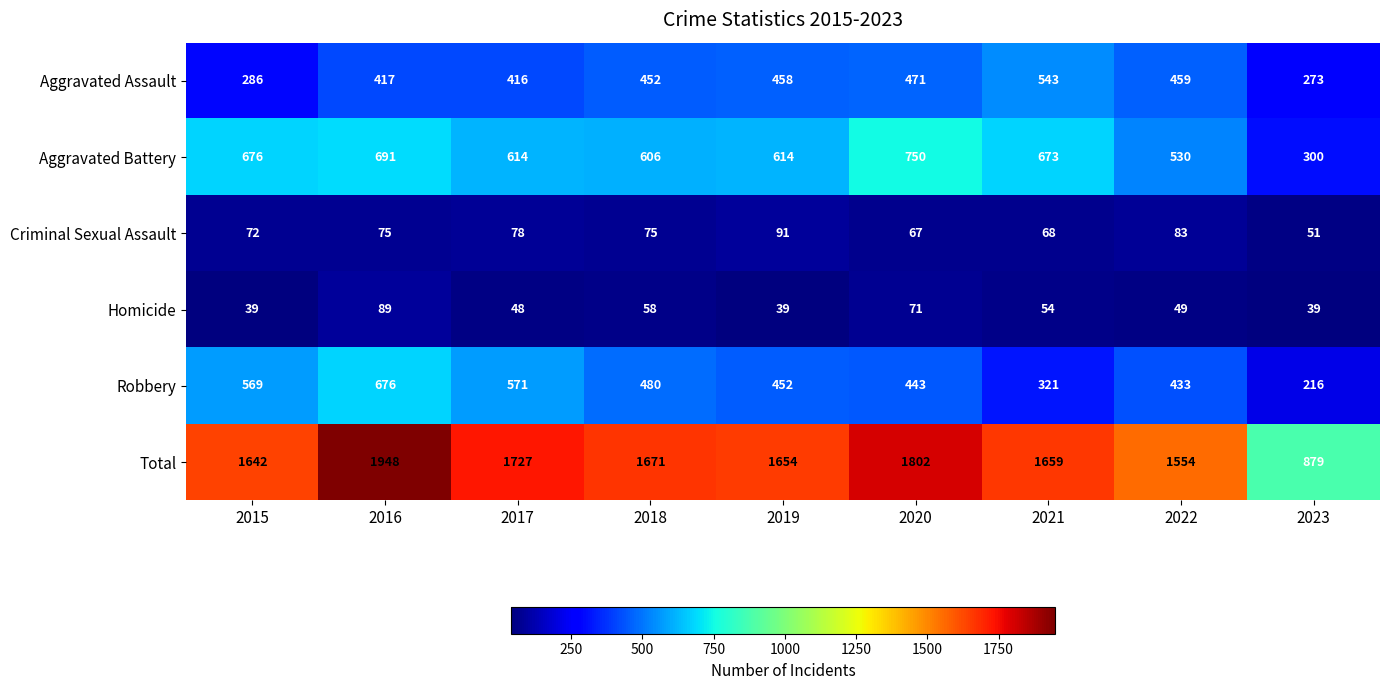

True or false: Criminal Sexual Assault has a value of 67 at 2020.

True